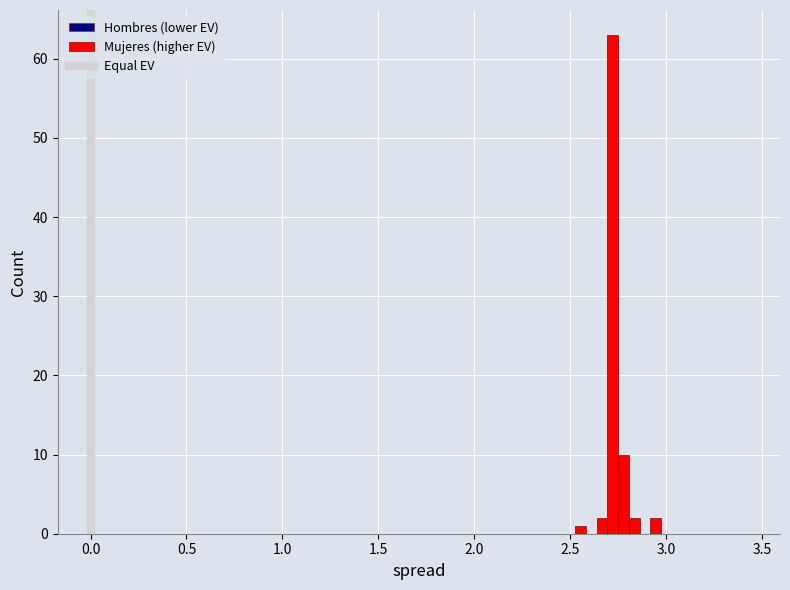

Read against the x-axis, roughly where is the centre of the tallest bar?

2.70